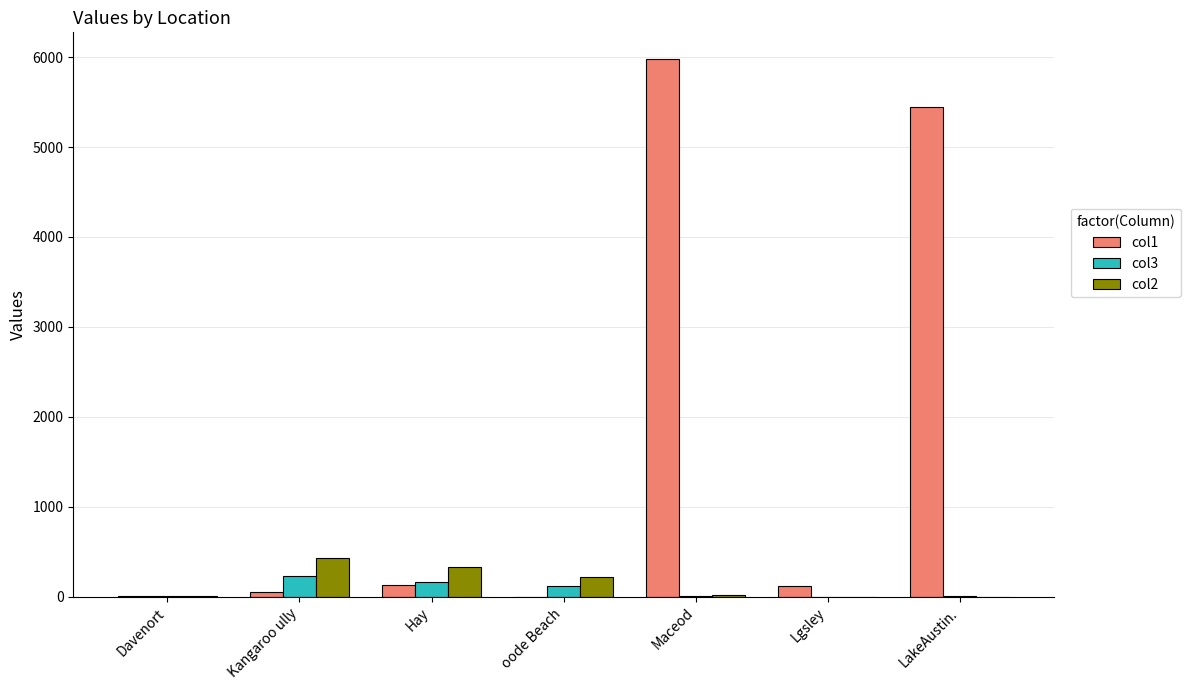

The value of col1 at Hay is 133.2. True or false?

True